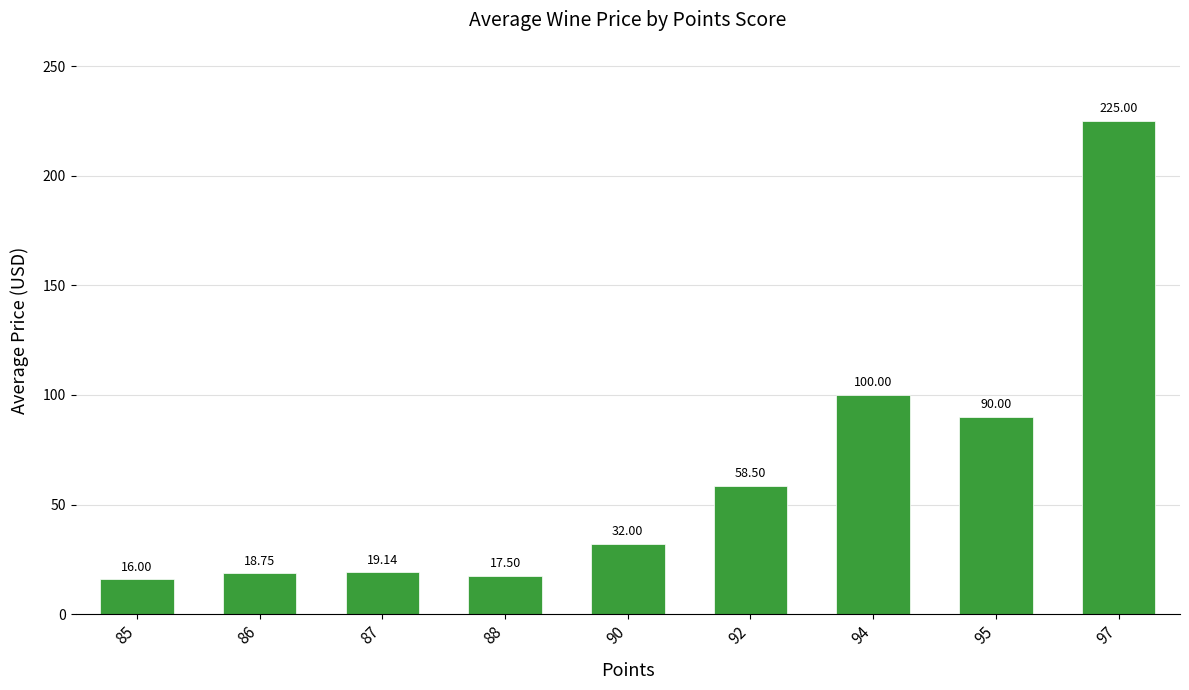

Where is the data nearest to the value 120?

94